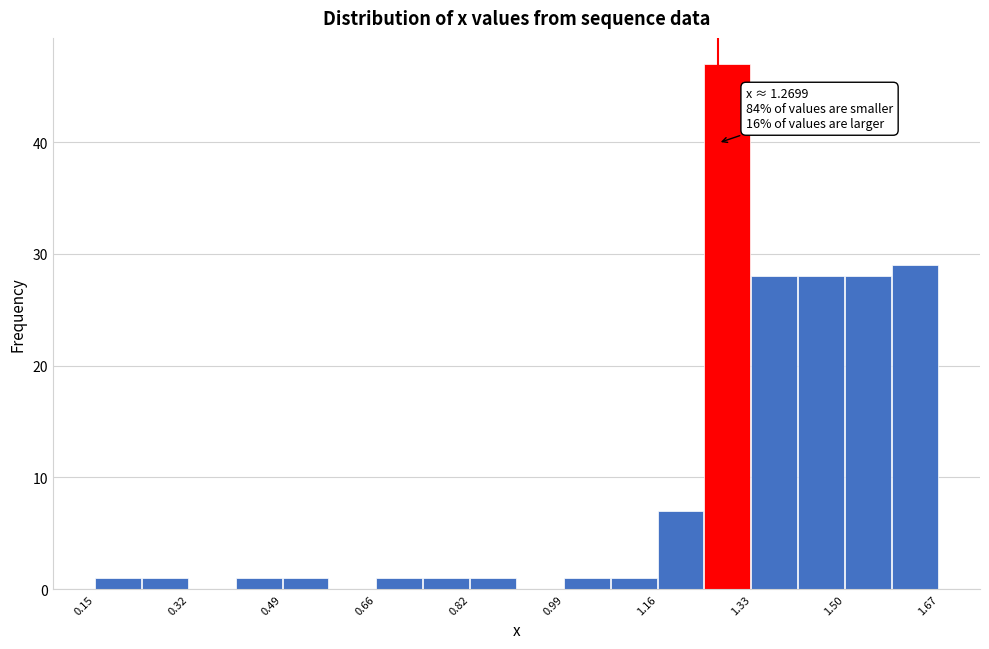

Which range on the x-axis has the tallest bar?

1.24 to 1.32